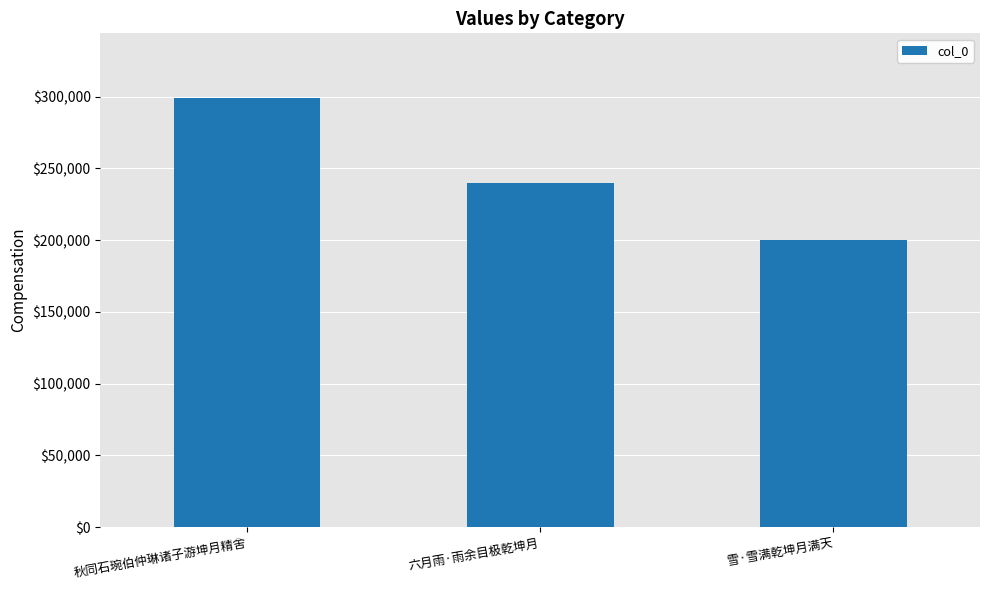

True or false: the data shows 299277 at 秋同石琬伯仲琳诸子游坤月精舍.

True